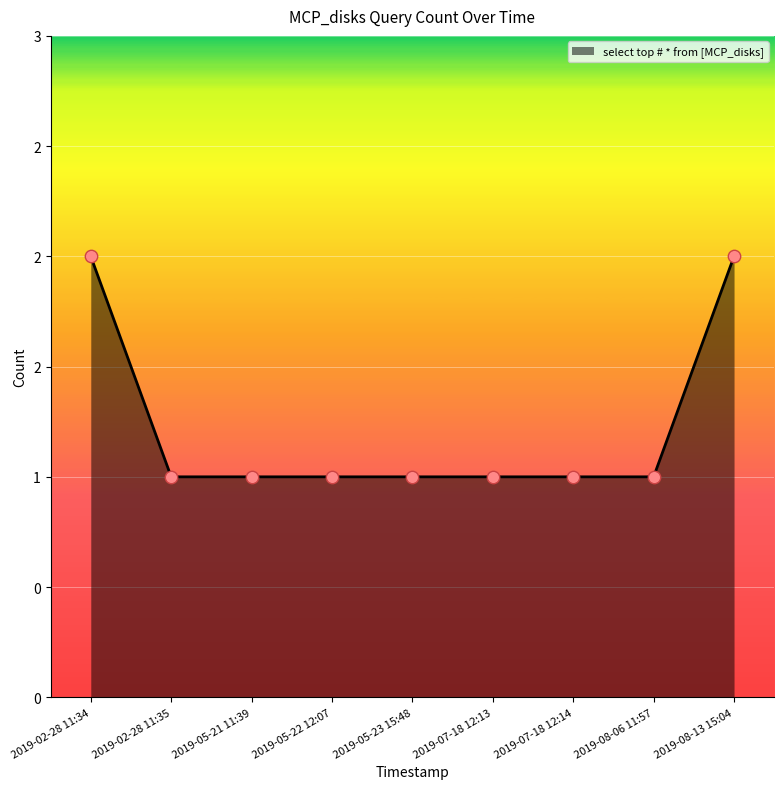

What is the ratio of the value at 2019-05-23 15:48 to the value at 2019-08-06 11:57?

1.0